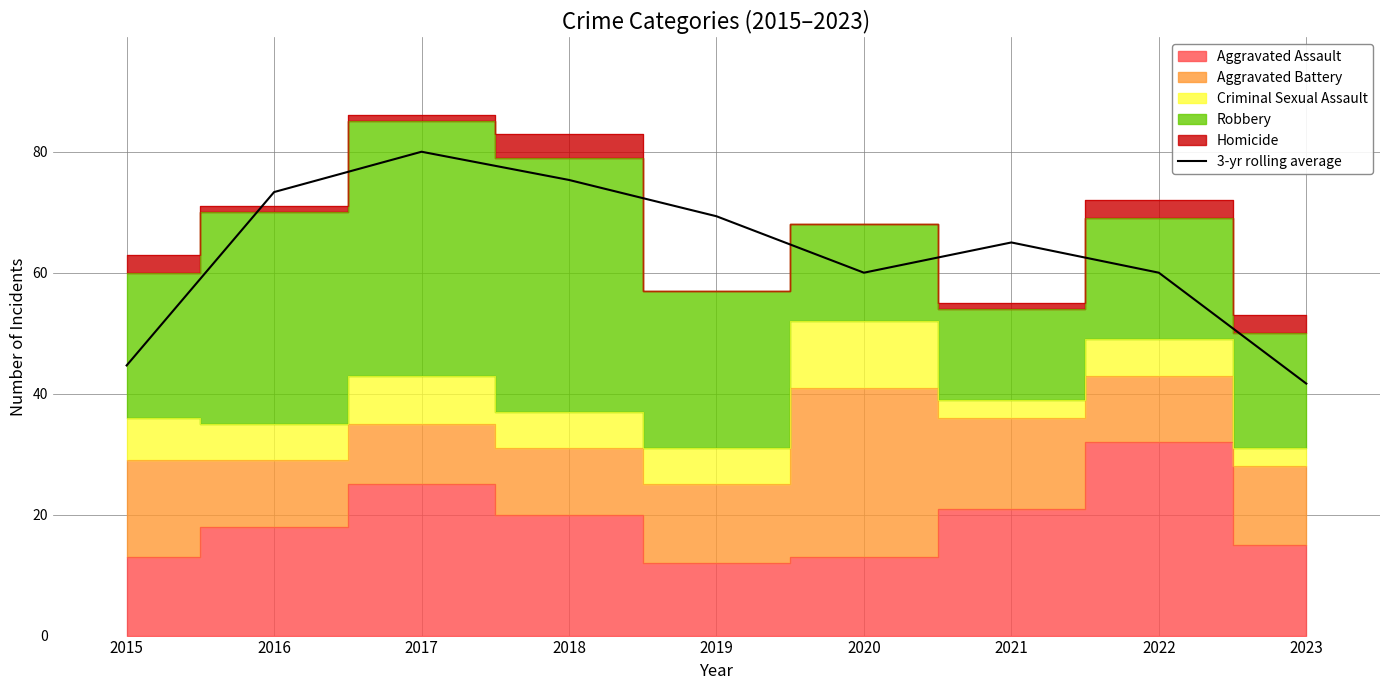

At which category does the chart reach its minimum across all series?

2023